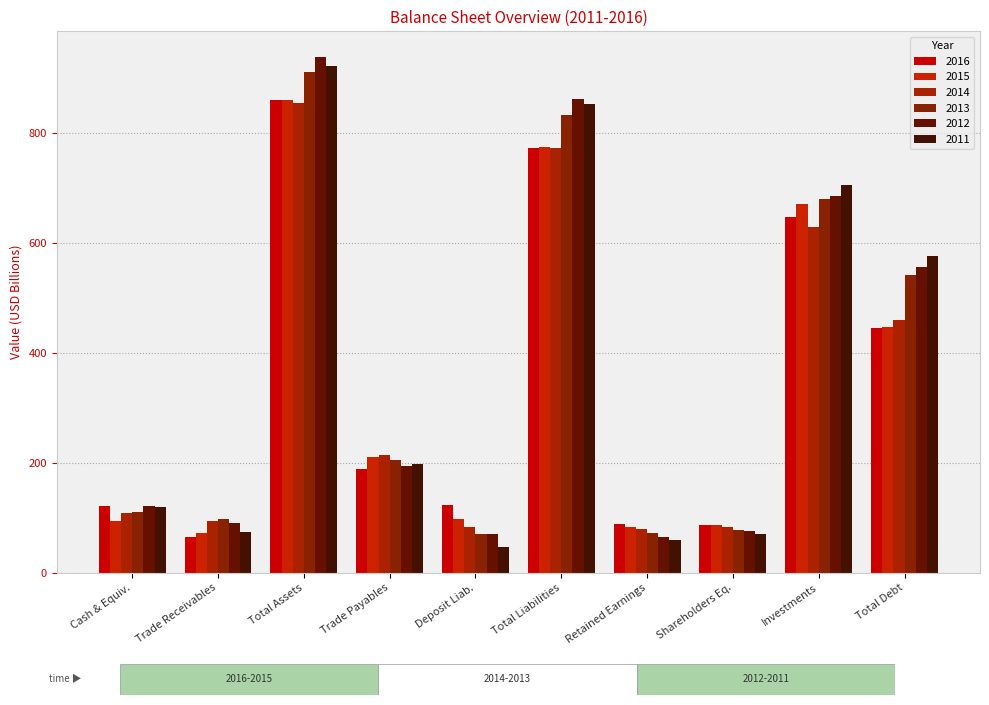

How many series are shown in this chart?

6